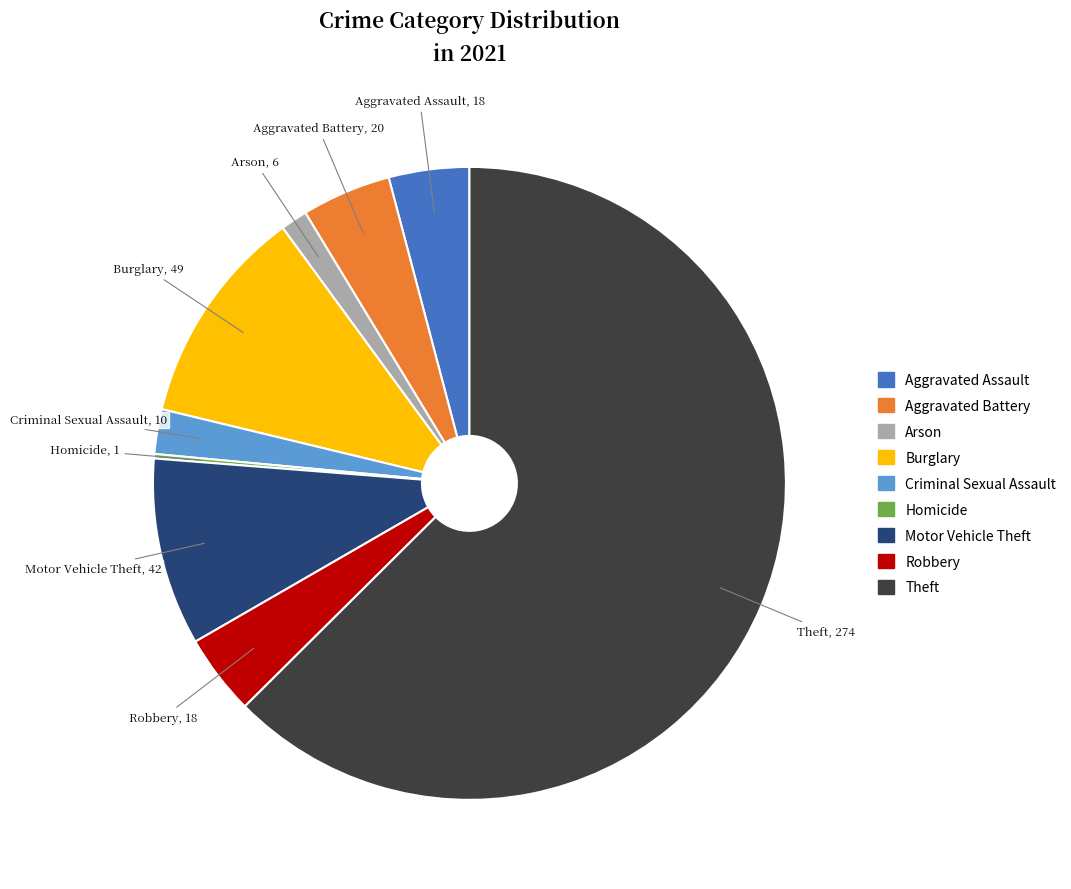

Do Arson and Aggravated Battery together represent more than half of the pie?

No